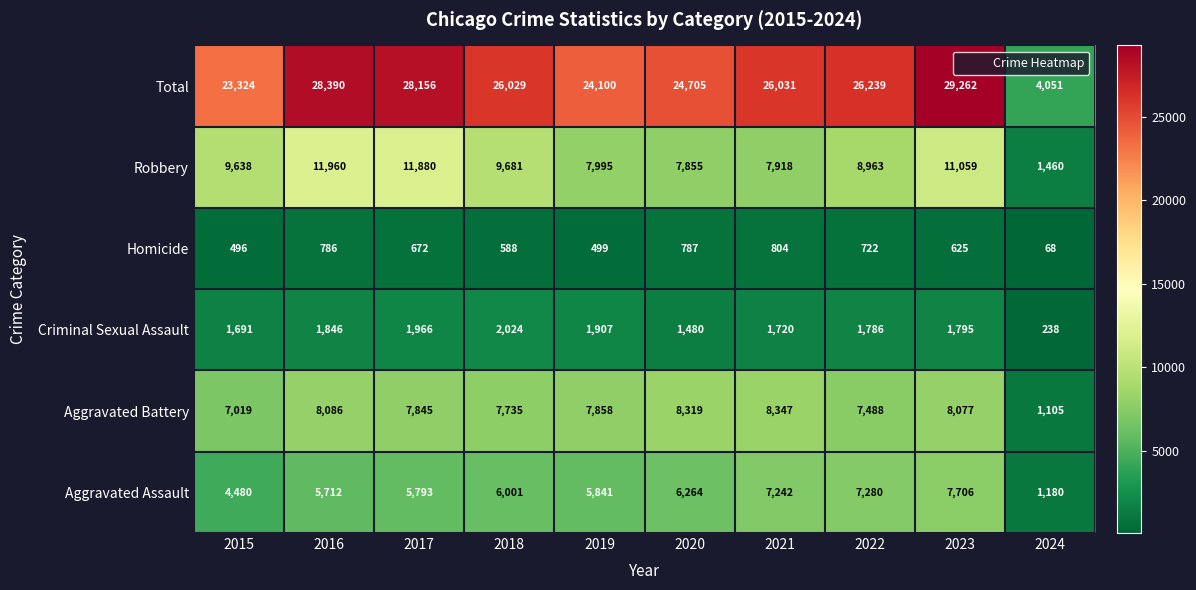

What is the difference between the second highest and minimum values in the Aggravated Battery series?

7214